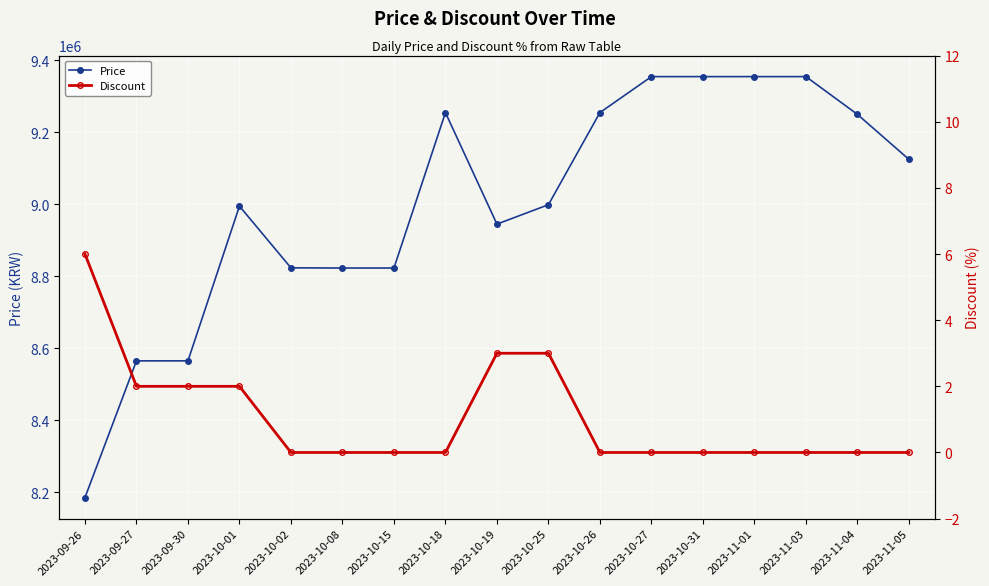

What are all the series names shown in the legend?

Price, Discount